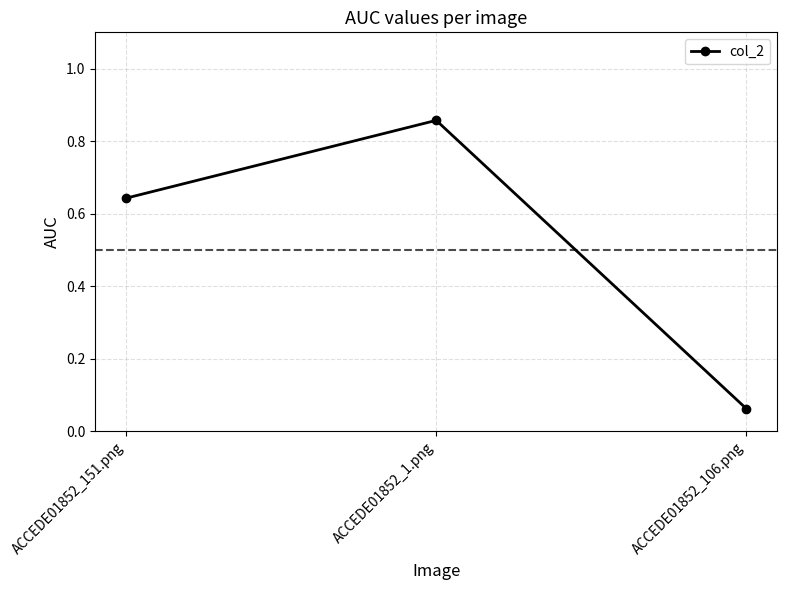

At which category does the chart reach its minimum across all series?

ACCEDE01852_106.png